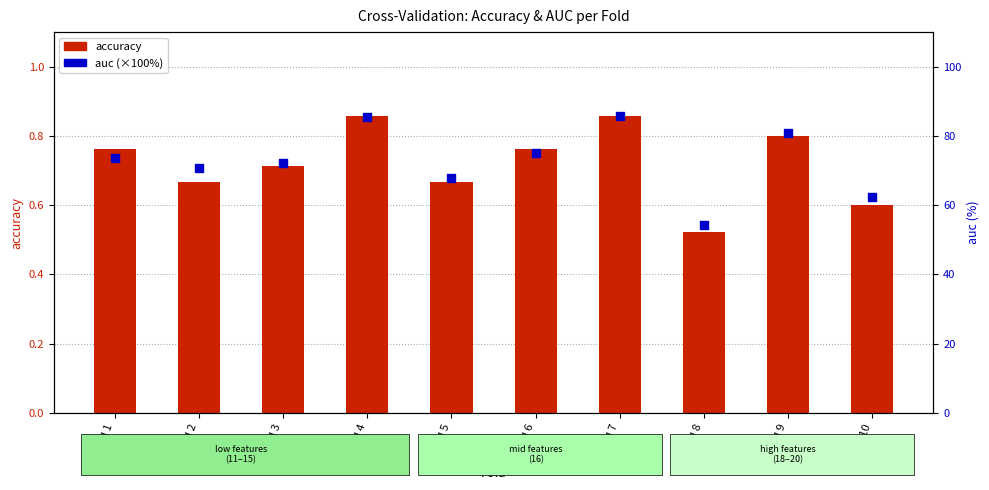

What are all the series names shown in the legend?

accuracy, auc (x100)